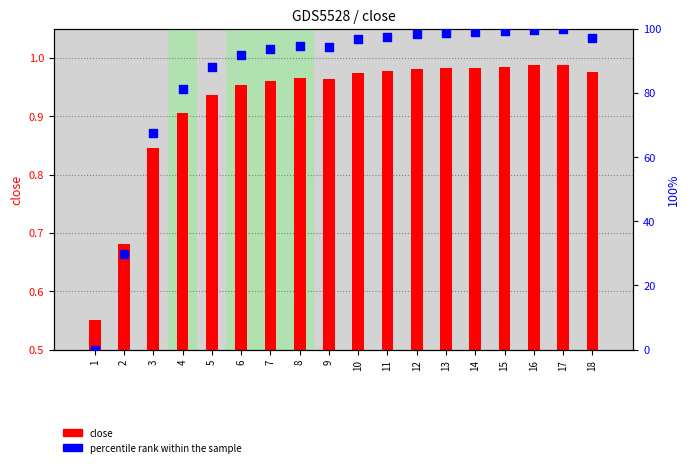

What is the total value across all series at 15?

100.3